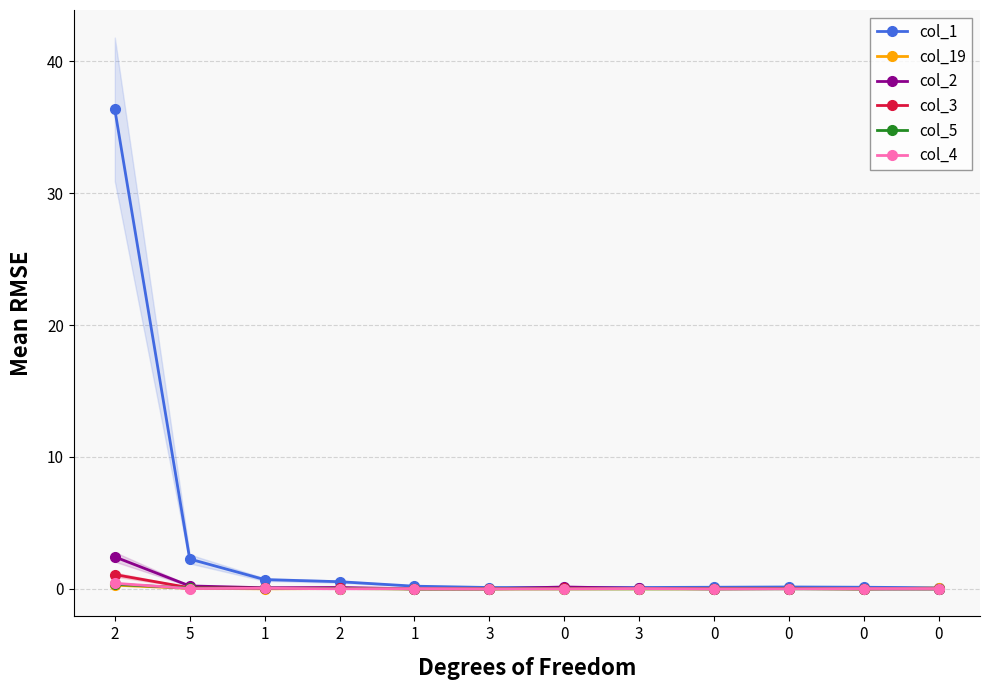

The value of col_5 at 0 is 0.0. True or false?

True